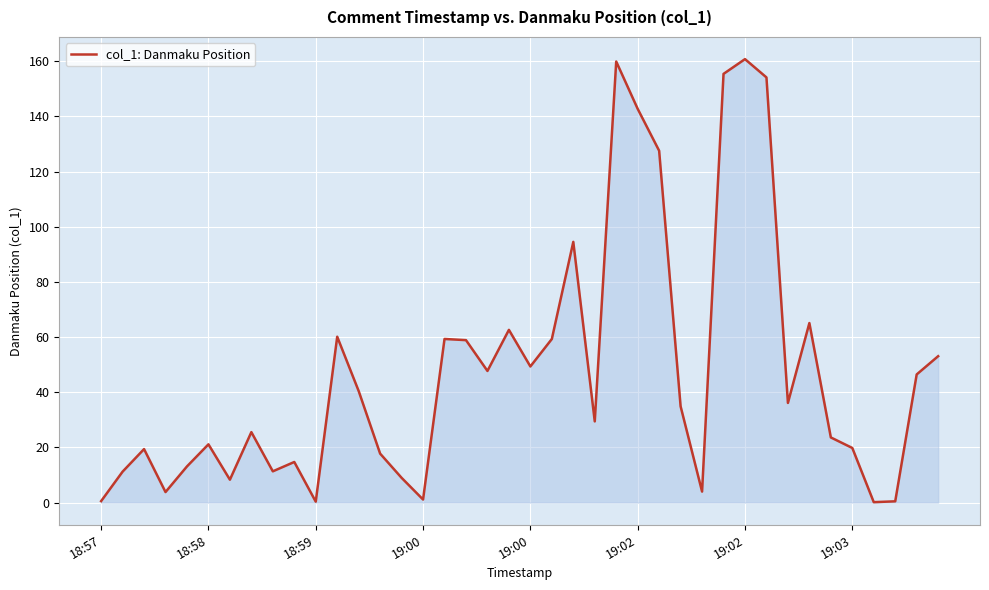

What is the greatest value displayed?

160.8